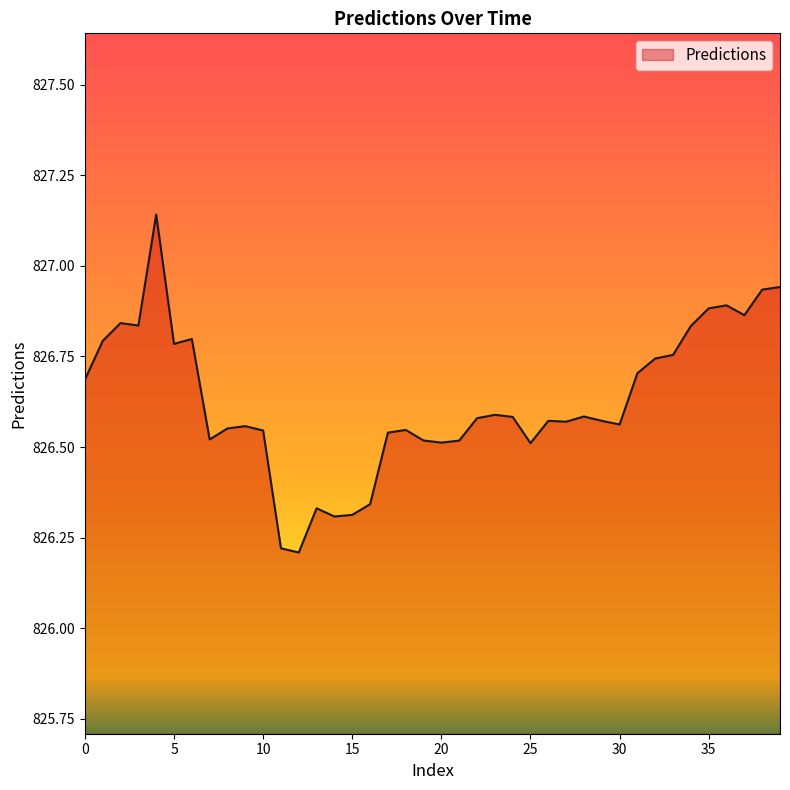

What is the difference between the maximum and minimum values?

0.9